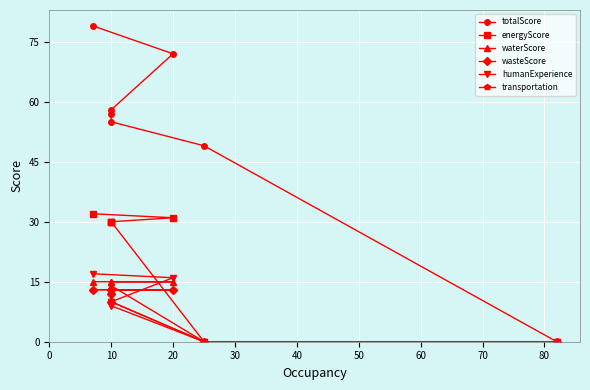

After their last crossing, which series has the higher values: humanExperience or transportation?

transportation